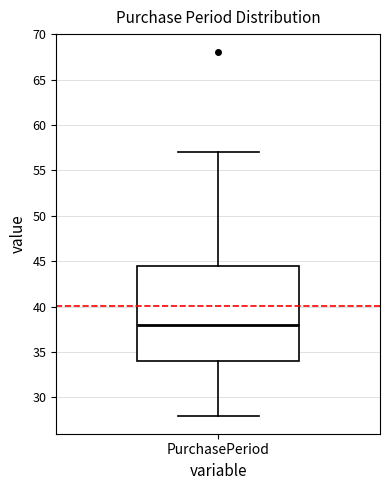

Where does the median line of the box for PurchasePeriod sit on the y-axis? The values are not printed on the chart, so give them approximately, as read against the axis.

38.0